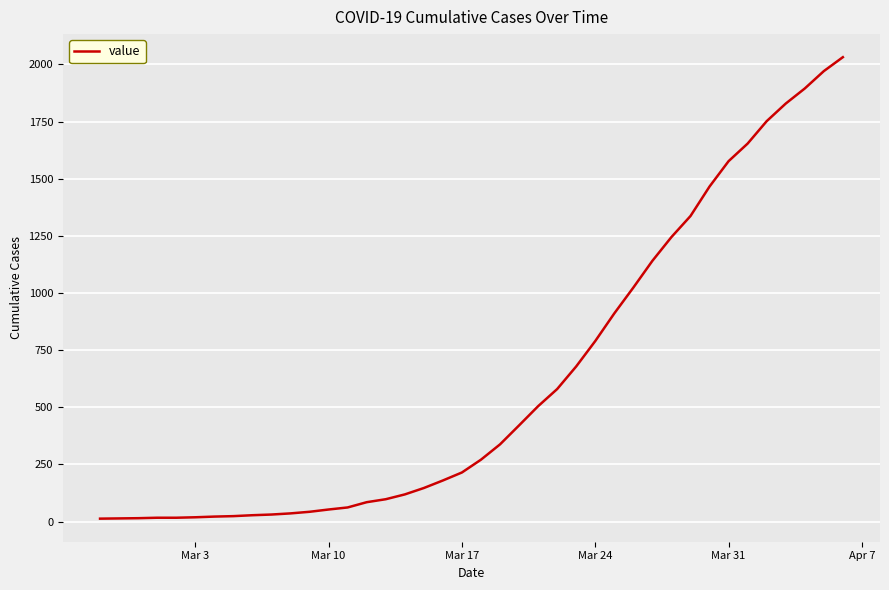

What is the greatest value displayed?

2032